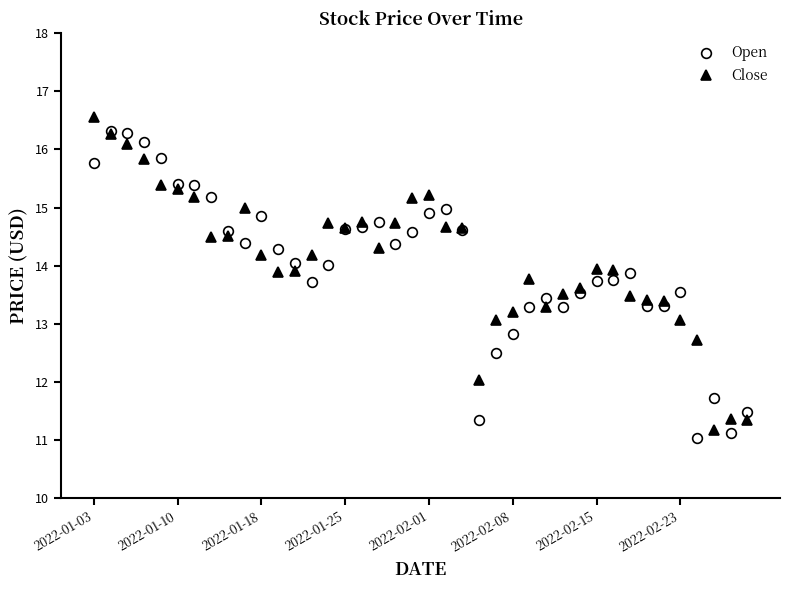

True or false: Close has more than 2 interior local peaks.

True